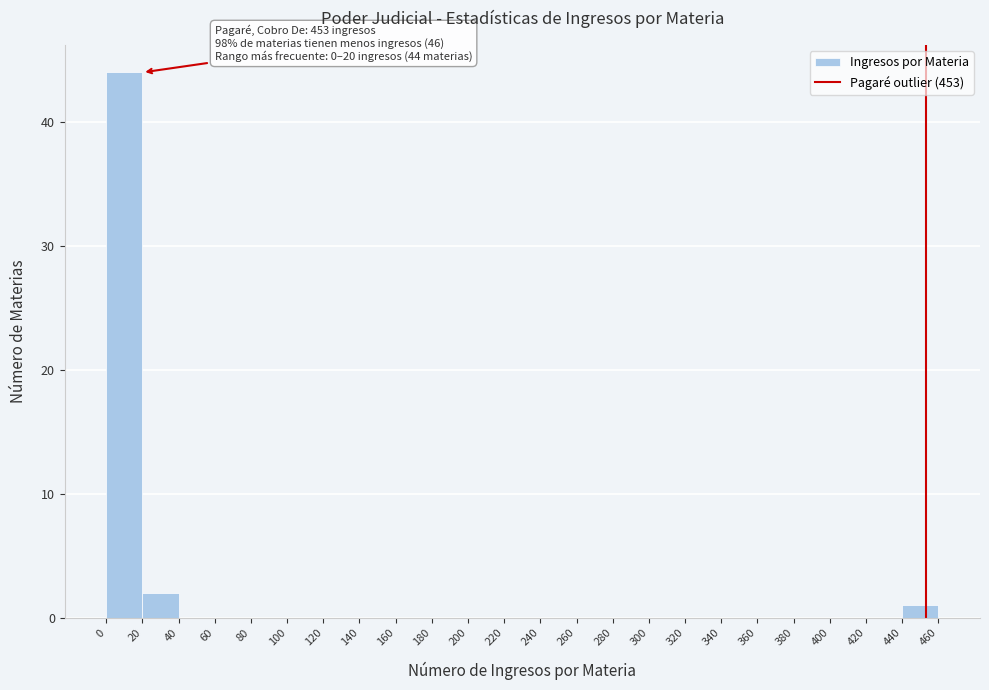

Over which range of the x-axis is the bar tallest?

0 to 20